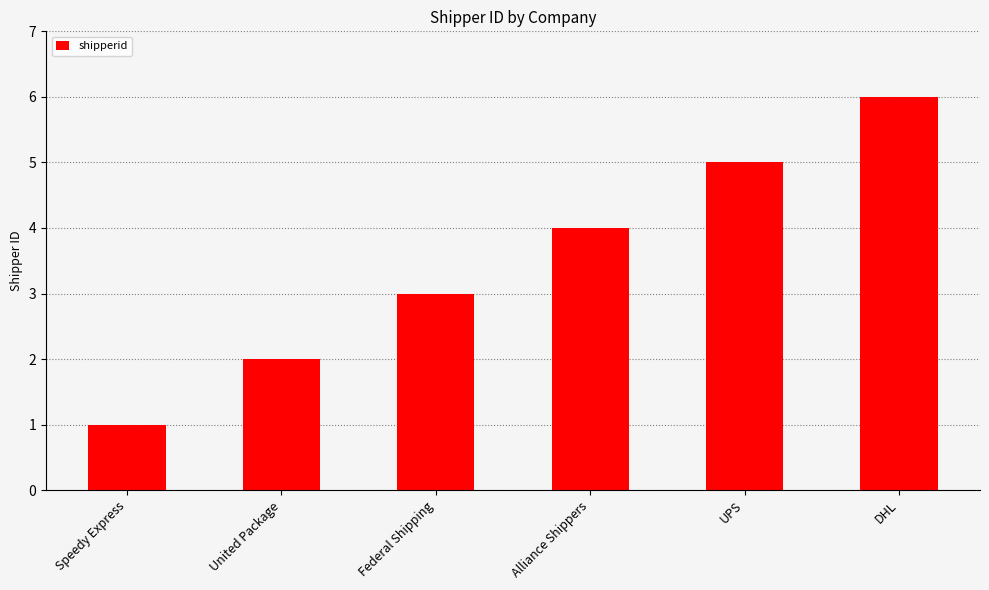

What is the change in value from Alliance Shippers to DHL?

+2